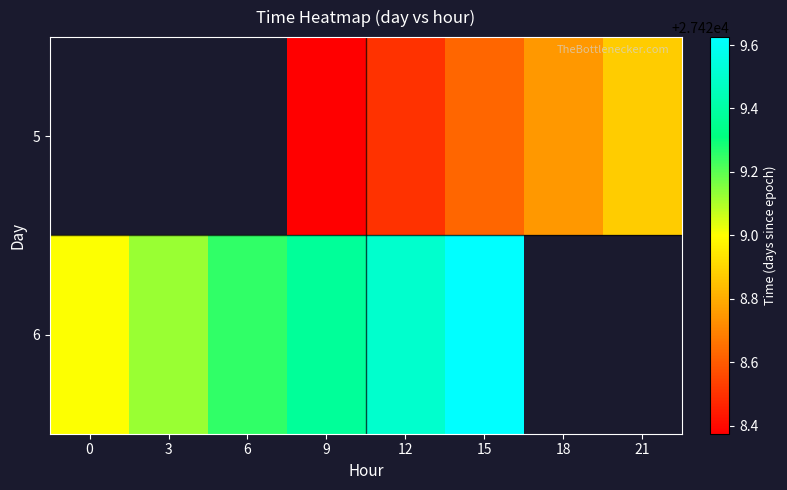

True or false: 6 has a value of 36445.0 at 12.

False